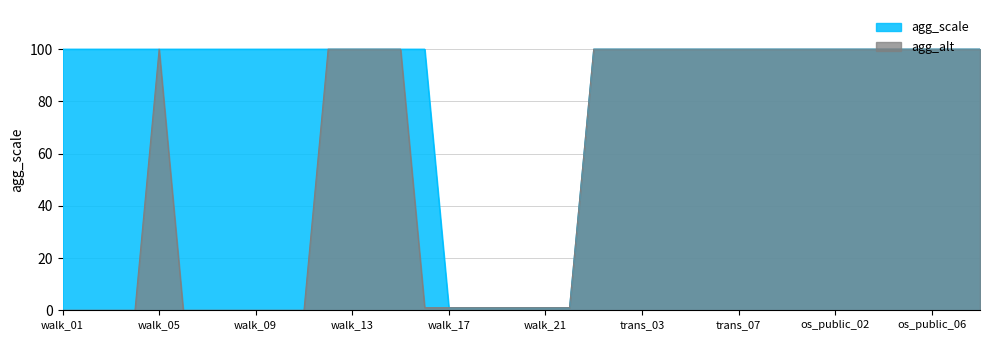

Reading left to right, extract all data points from this chart.

agg_scale: 100	100	100	100	100	100	100	100	100	100	100	100	100	100	100	100	1	1	1	1	1	1	100	100	100	100	100	100	100	100	100	100	100	100	100	100	100	100	100
agg_alt: 0	0	0	0	100	0	0	0	0	0	0	100	100	100	100	1	1	1	1	1	1	1	100	100	100	100	100	100	100	100	100	100	100	100	100	100	100	100	100